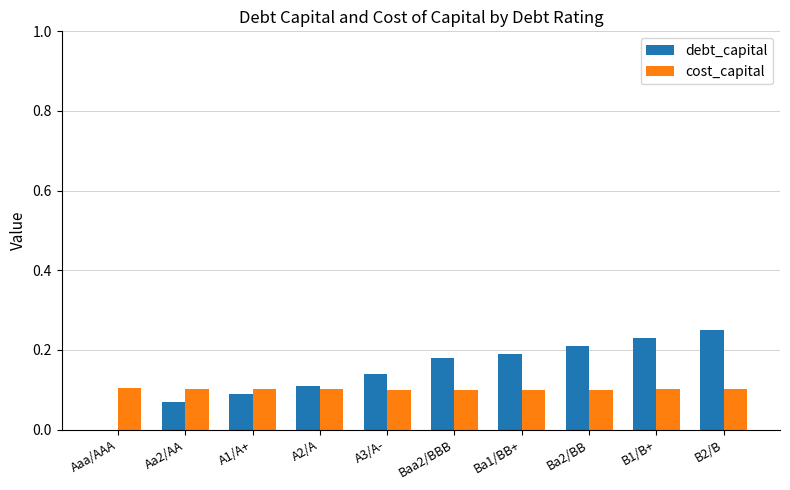

Count the debt_capital values in the range 0 to 1.

10